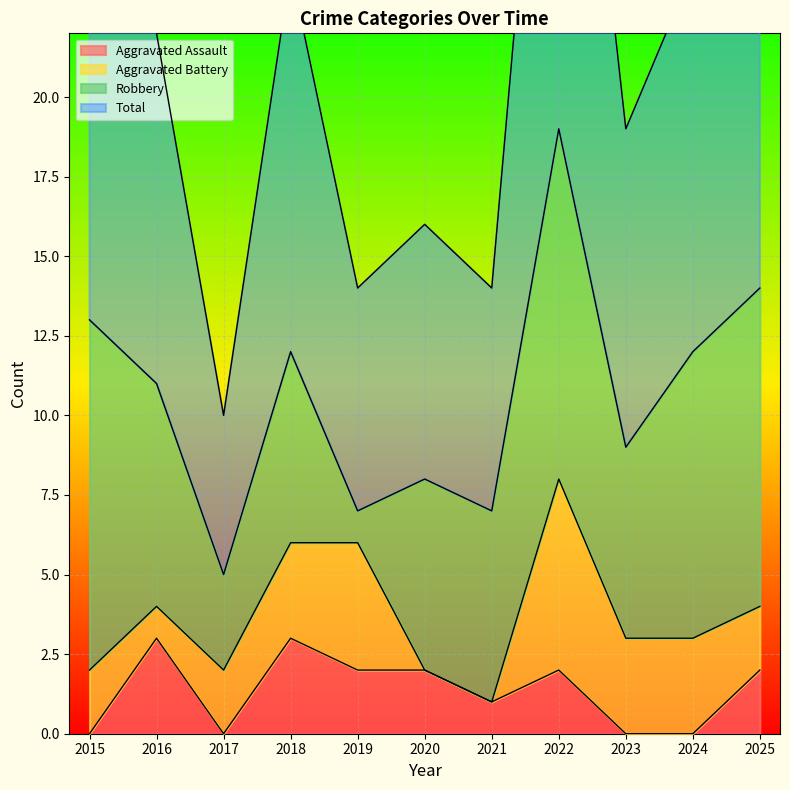

How many data points does each series have?

11